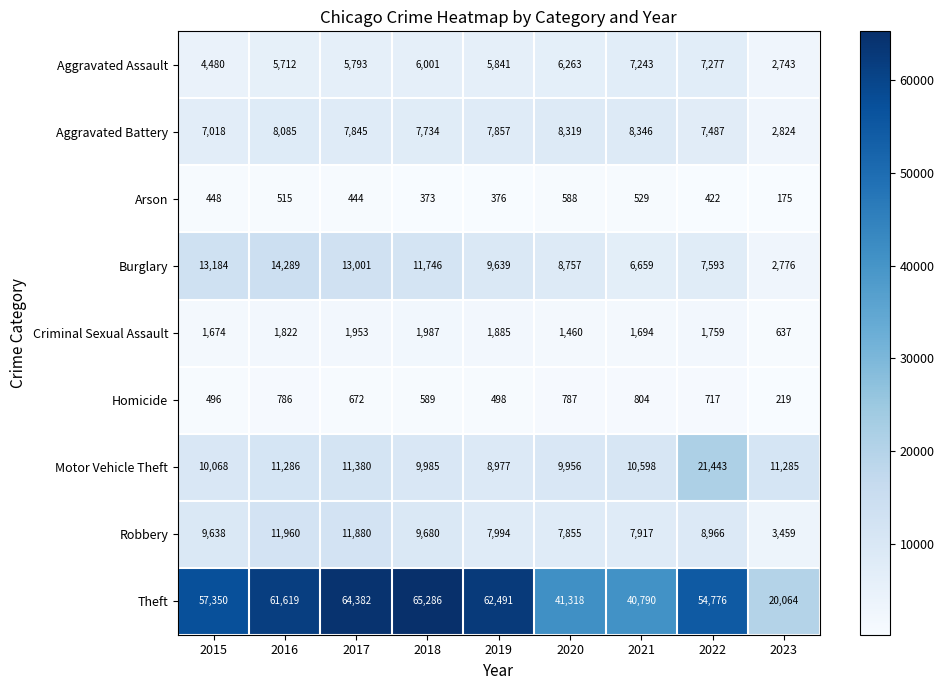

What is the average value of the Robbery series?

8817